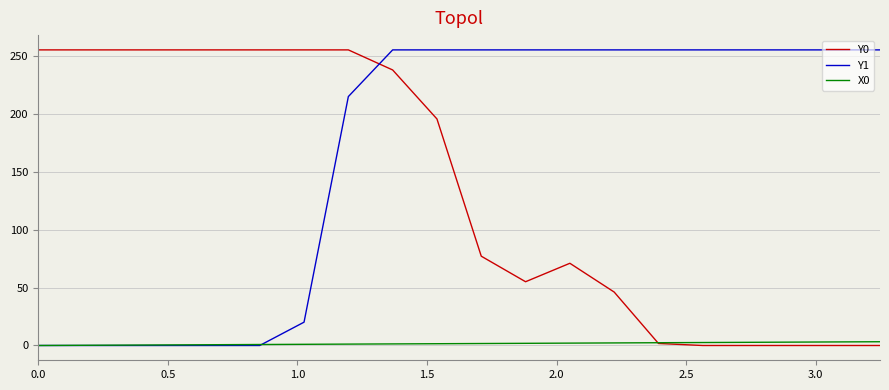

List the series in order of their overall mean, highest first.

Y1, Y0, X0